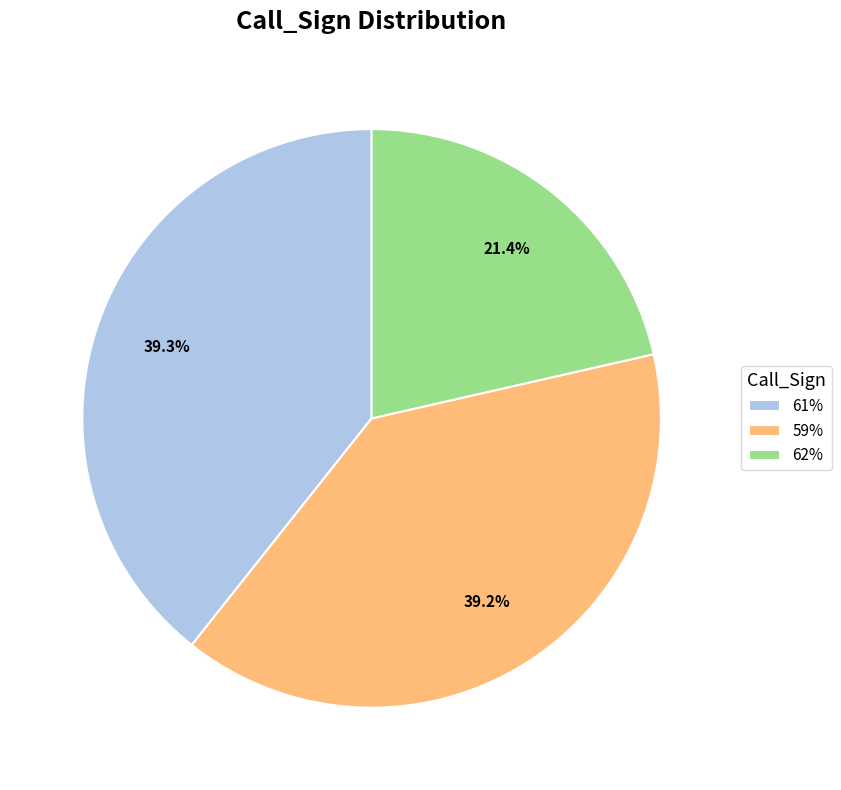

Is the sum of 62% and 61% greater than half?

Yes